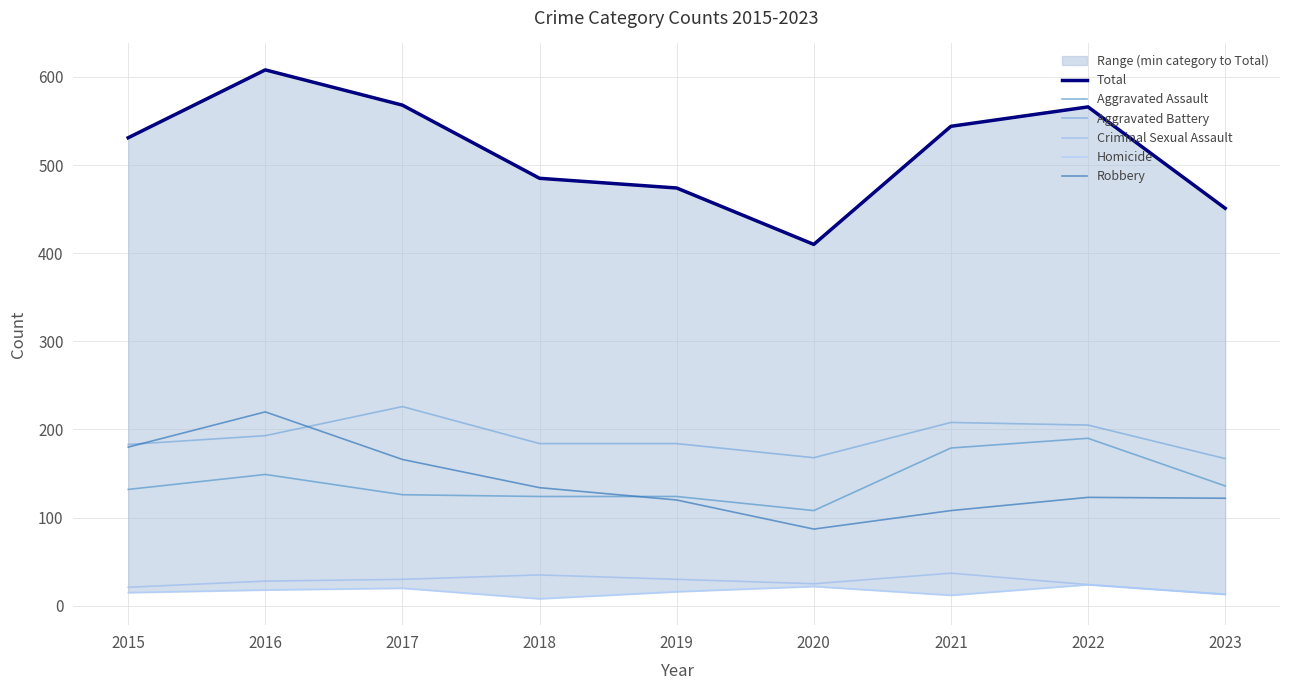

Between 2016 and 2023, which is larger?

2016